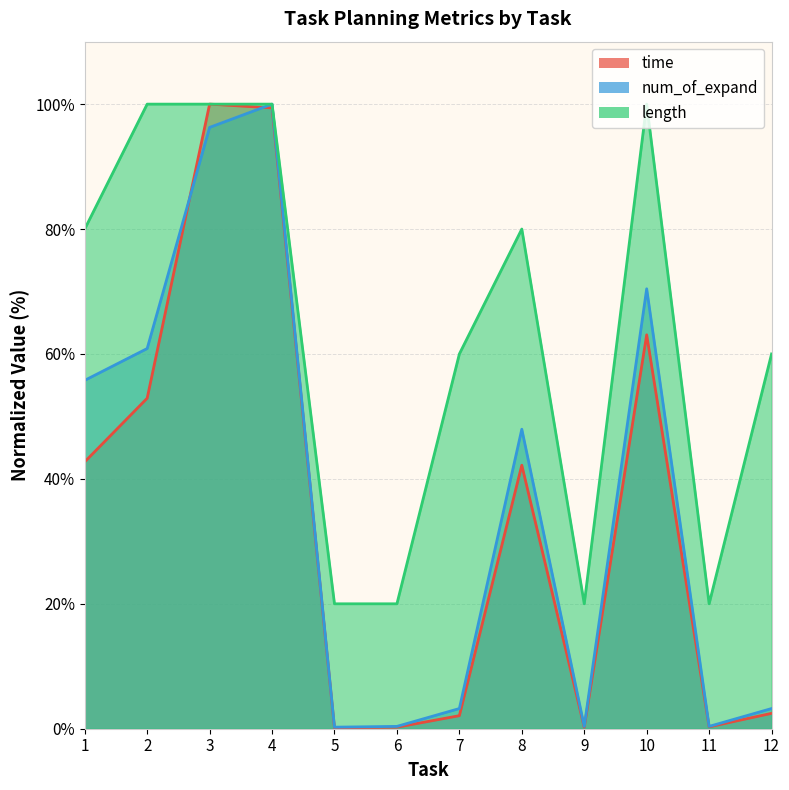

Which category has the highest value across all series?

3